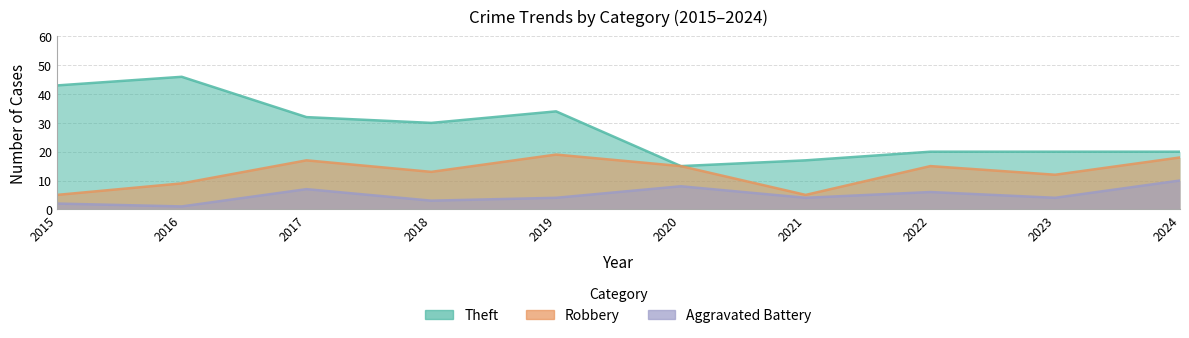

What is the maximum value shown in the chart?

46